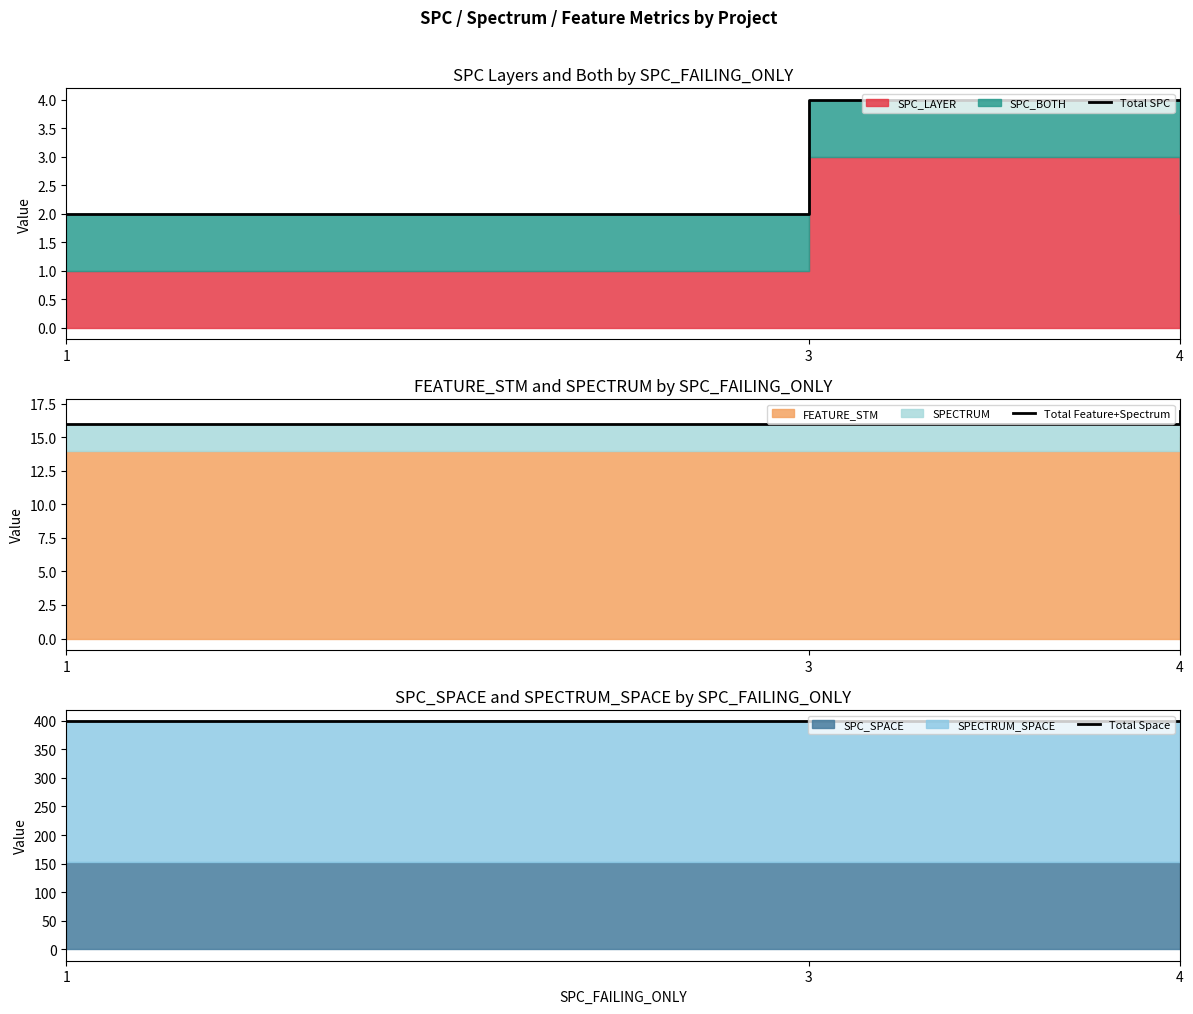

What is the value of the Total Feature+Spectrum point at the 2nd from the left?

16